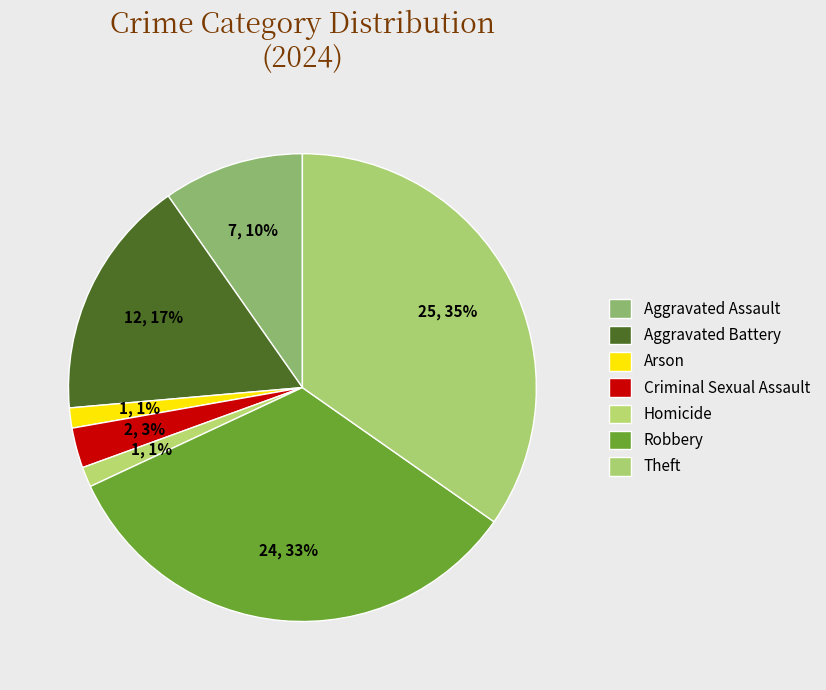

What is the change in value from Aggravated Assault to Arson?

-6